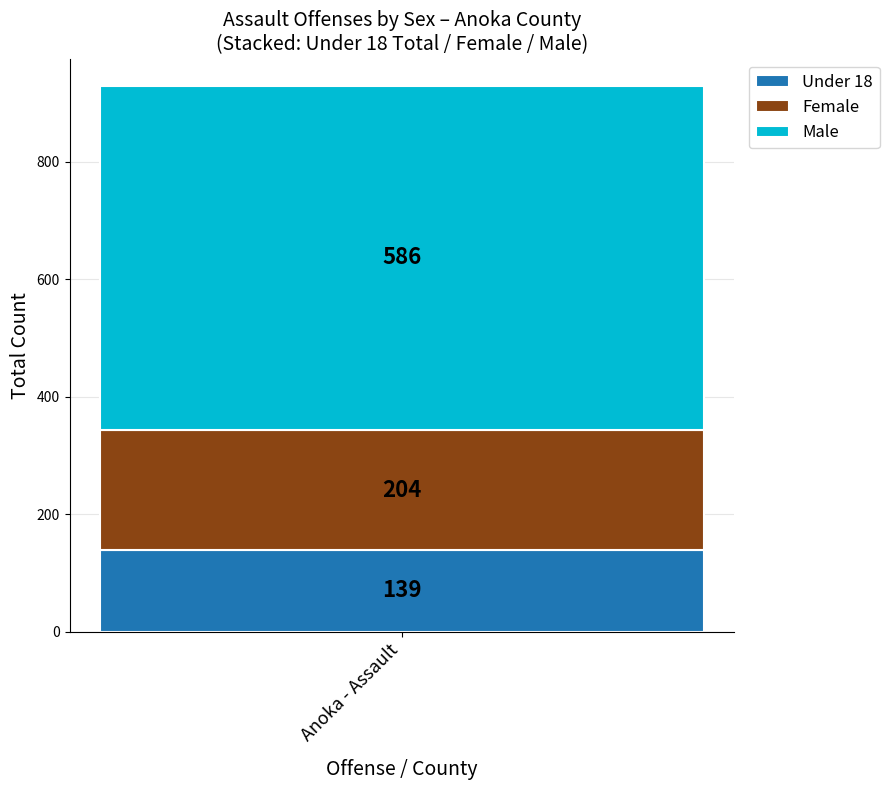

What is the highest value of the Under 18 series?

139